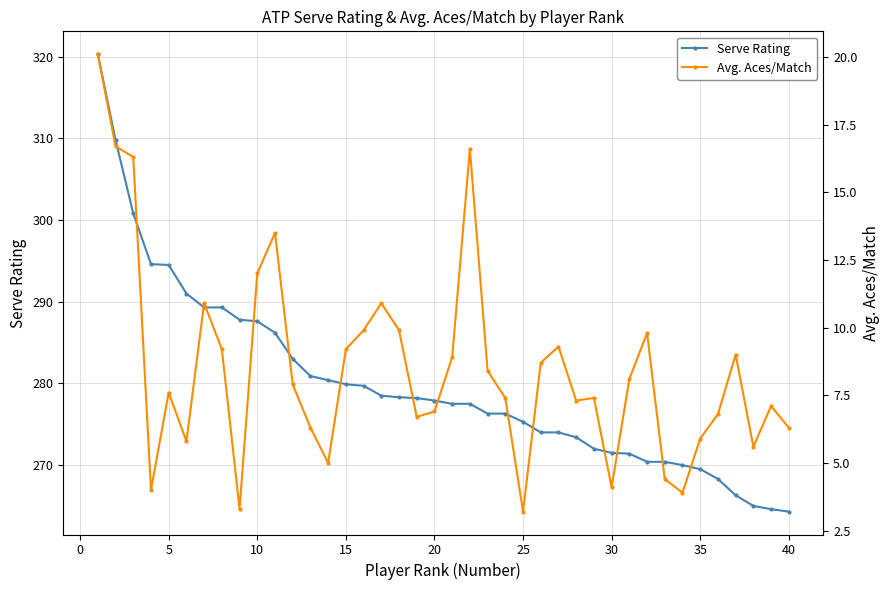

What is the minimum value for Serve Rating?

264.3